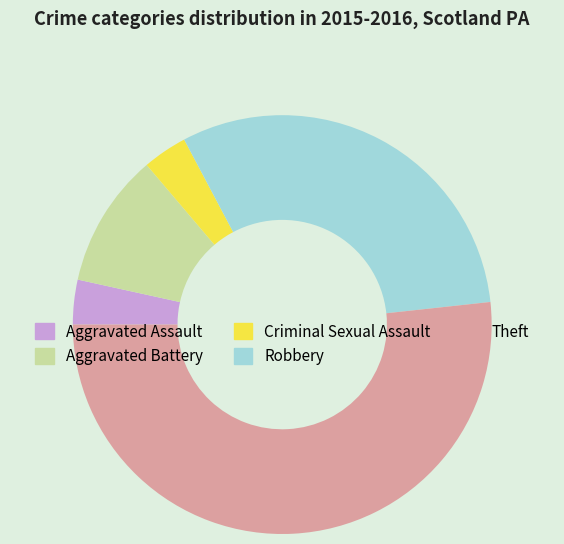

Do Robbery and Criminal Sexual Assault together represent more than half of the pie?

No